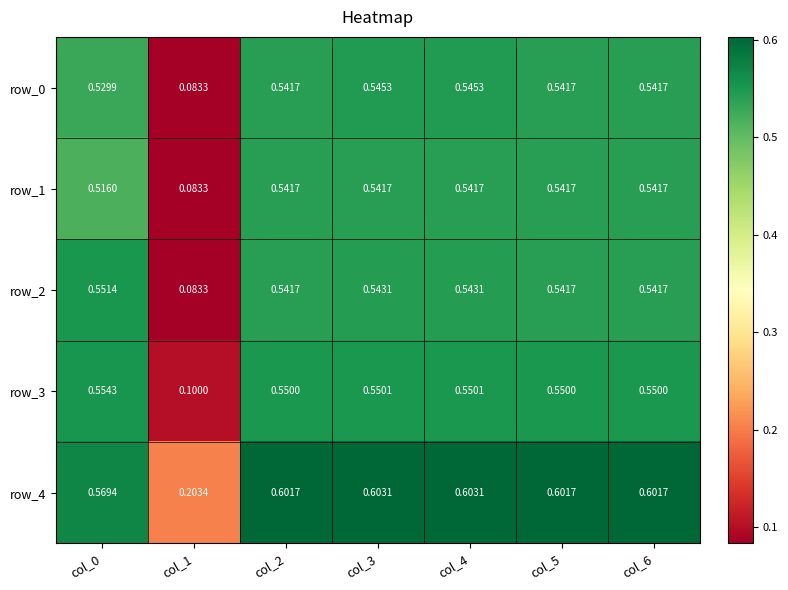

What is the total value across all series at col_6?

2.8